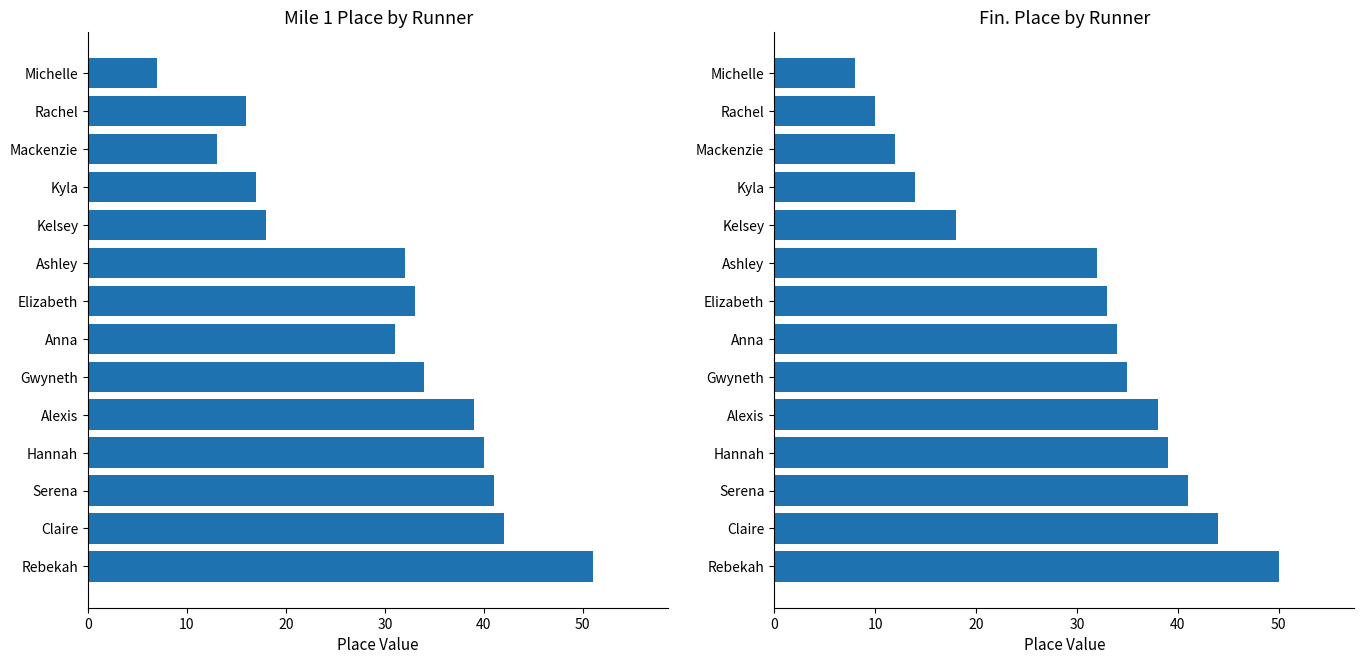

Which series changed the most between Gwyneth and Claire?

Fin. Place